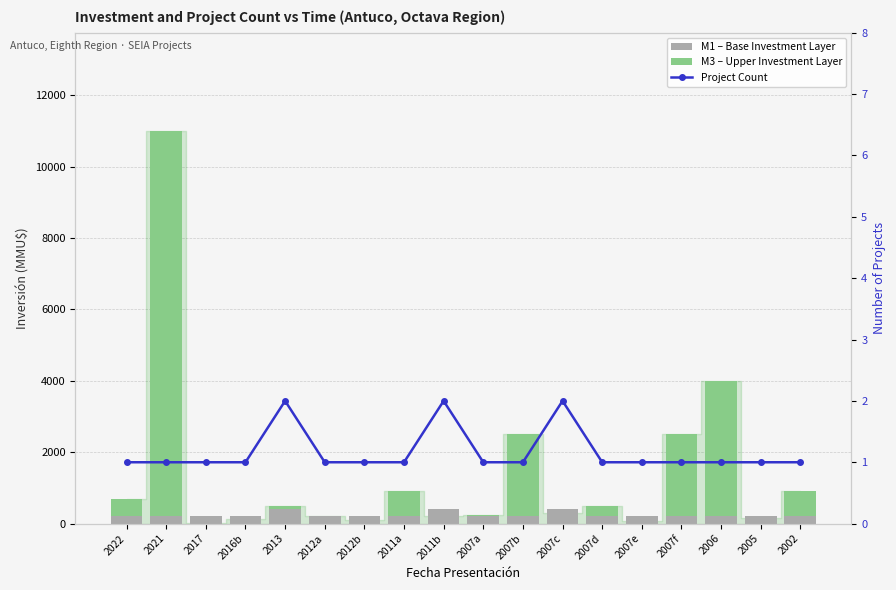

What is the label of the 9th bar from the left?

2011b